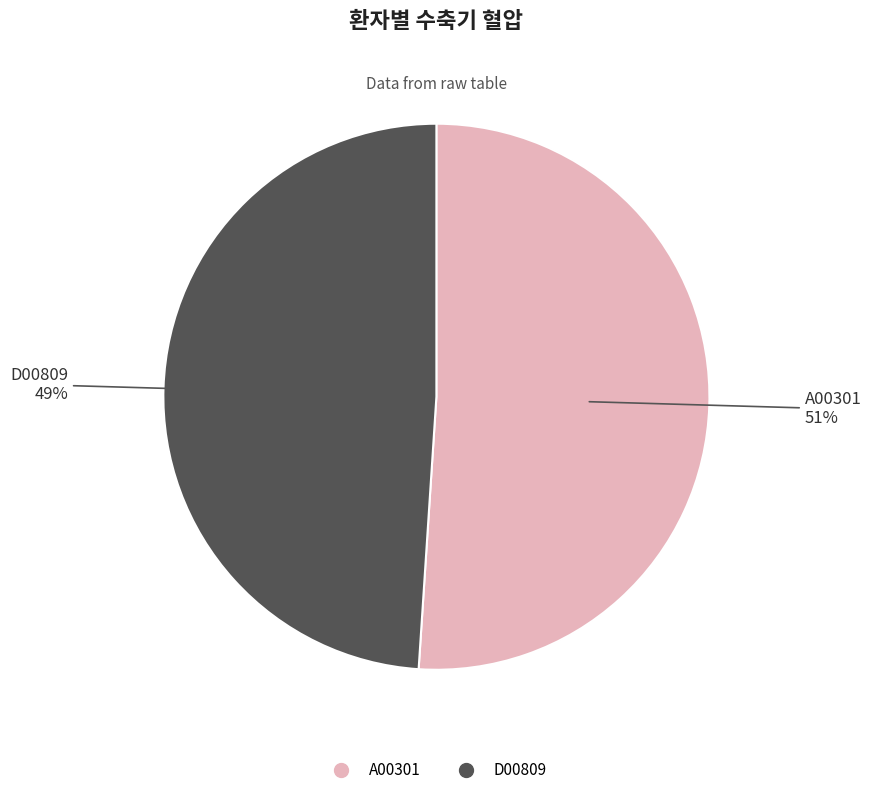

What percentage is the A00301 slice, to the nearest percent?

51%